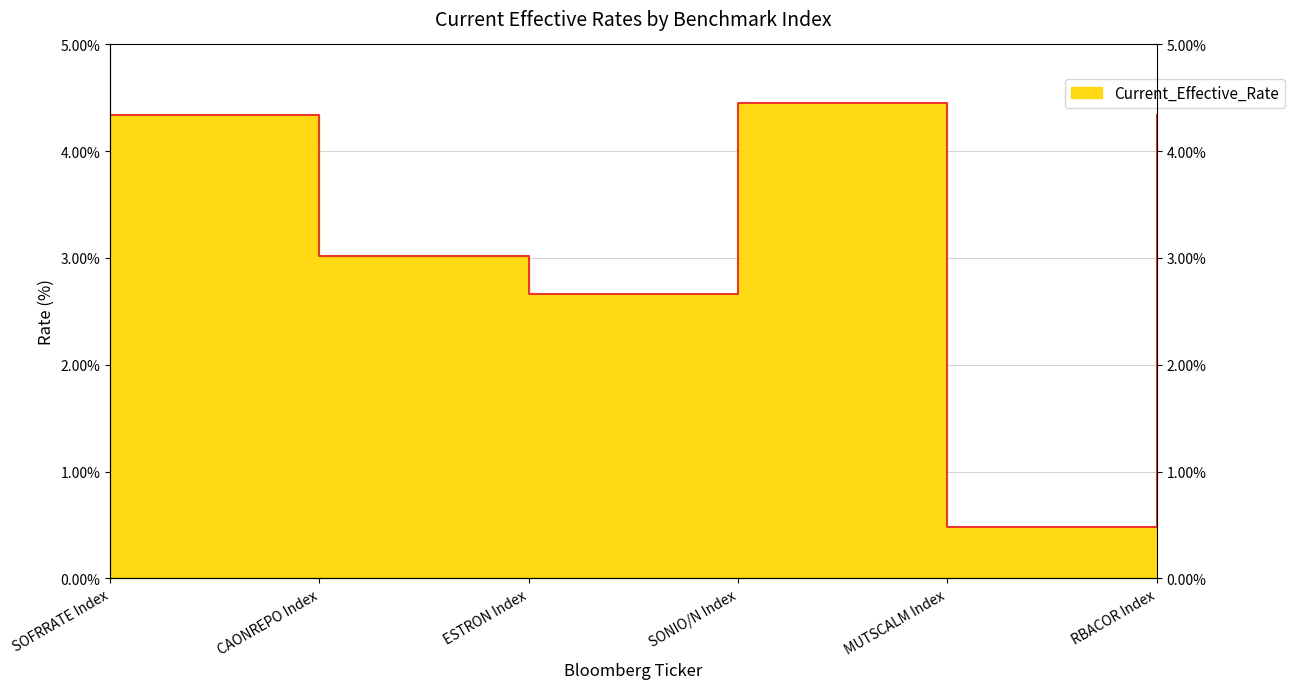

At which category does the chart reach its peak across all series?

SONIO/N Index